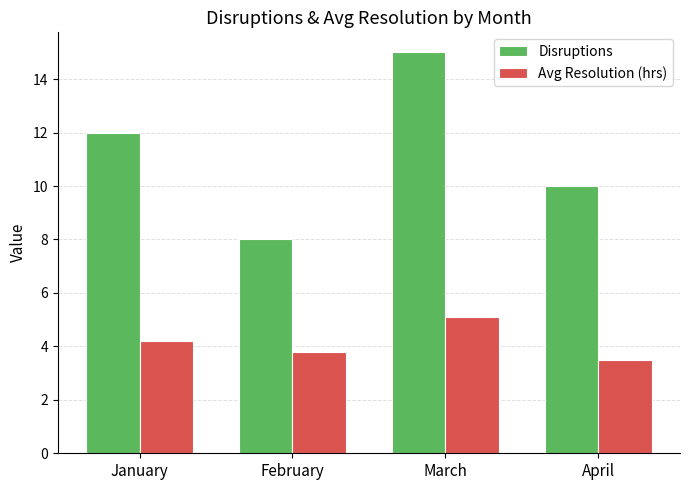

What is the average value of the Avg Resolution (hrs) series?

4.2